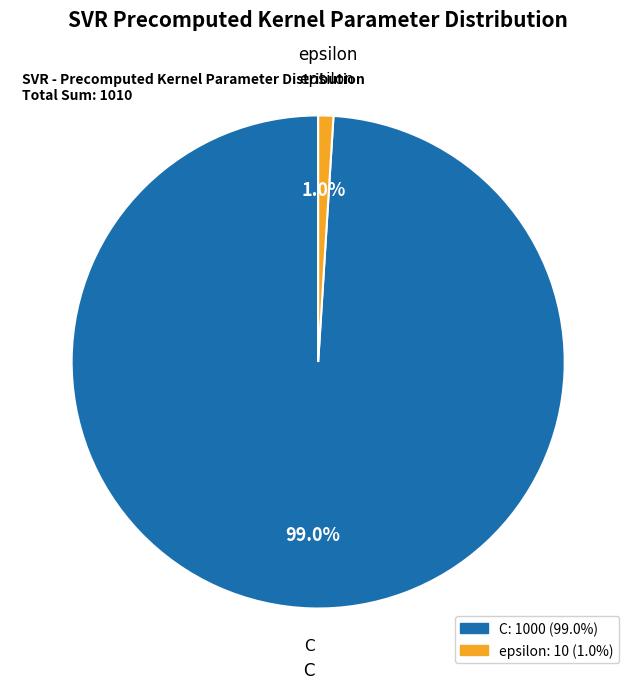

To the nearest percent, what percentage of the pie is epsilon?

1%